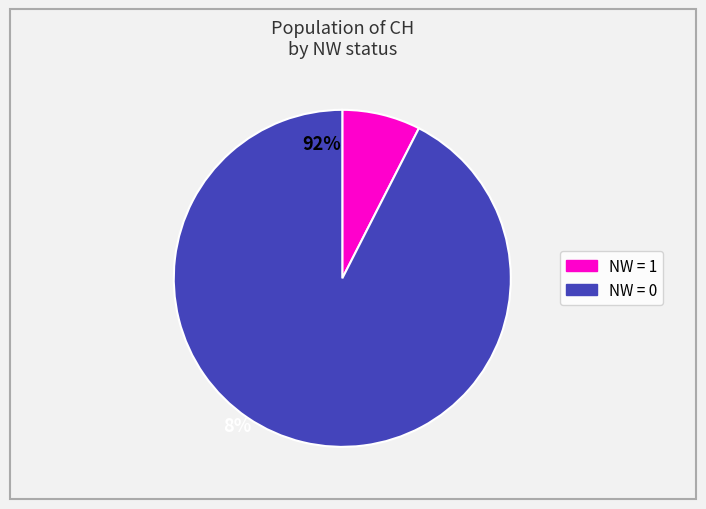

Is there a majority slice in this chart?

Yes